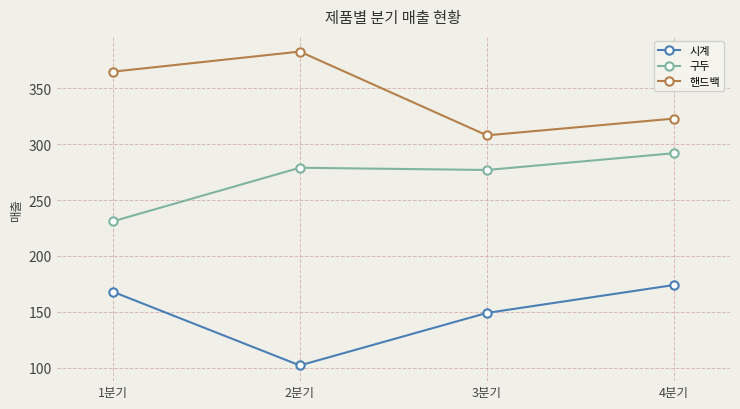

What are all the series names shown in the legend?

시계, 구두, 핸드백